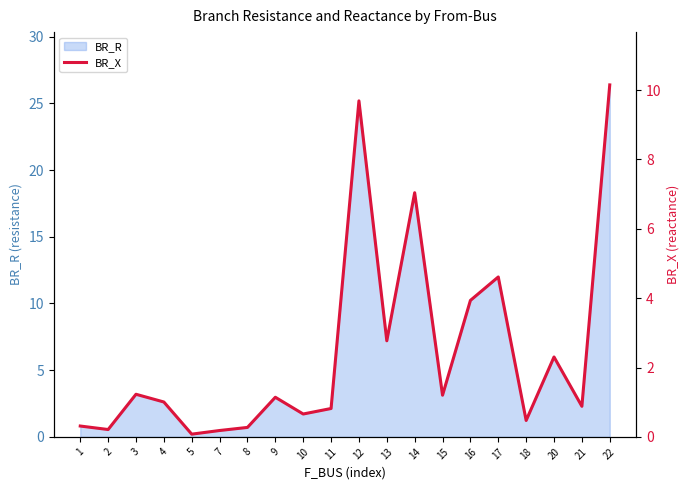

What is the value of the 7th point from the left?

0.3